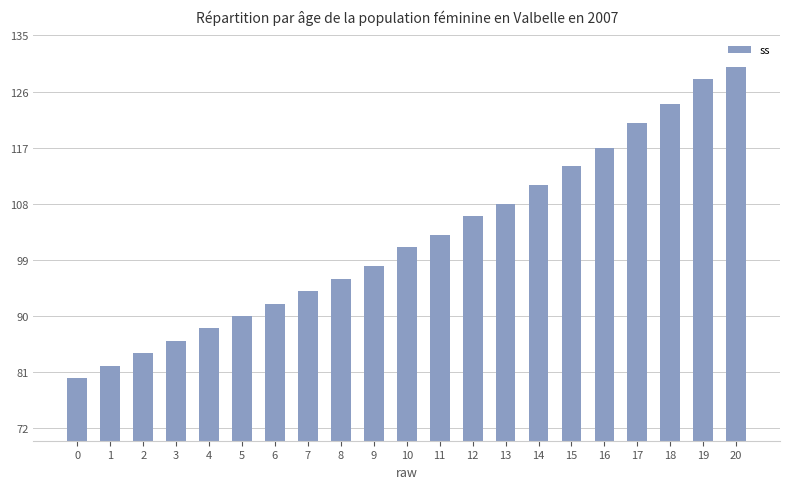

What is the sum of the values at 17 and 2?

205